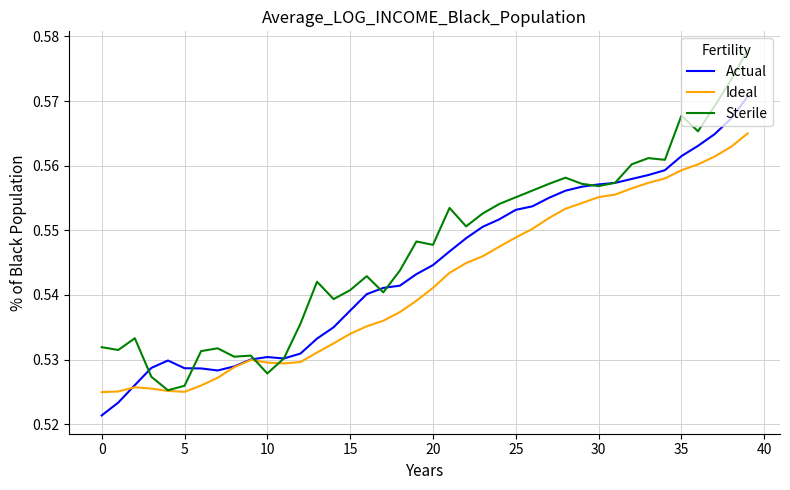

How many lines are shown in the chart?

3